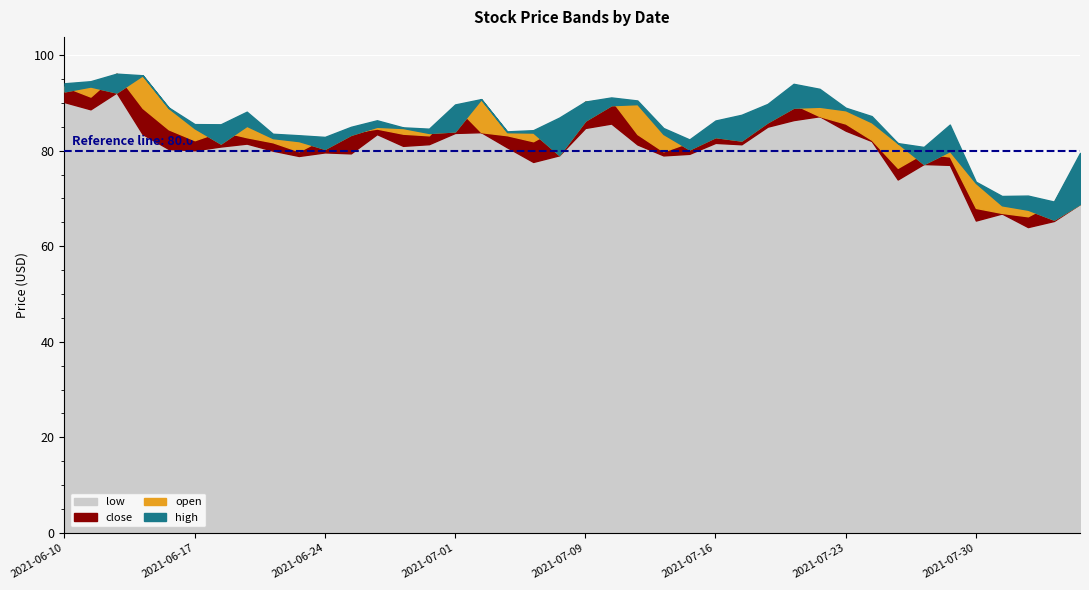

The value of low at 2021-06-28 is 122.3. True or false?

False